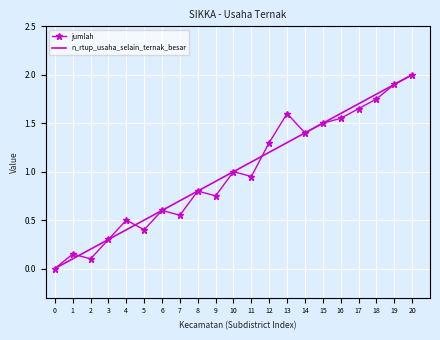

The jumlah series shows 0.8 at 9. True or false?

True